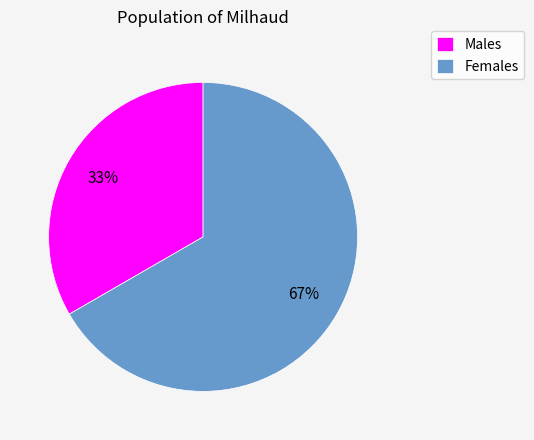

Which slice is the smallest?

Males